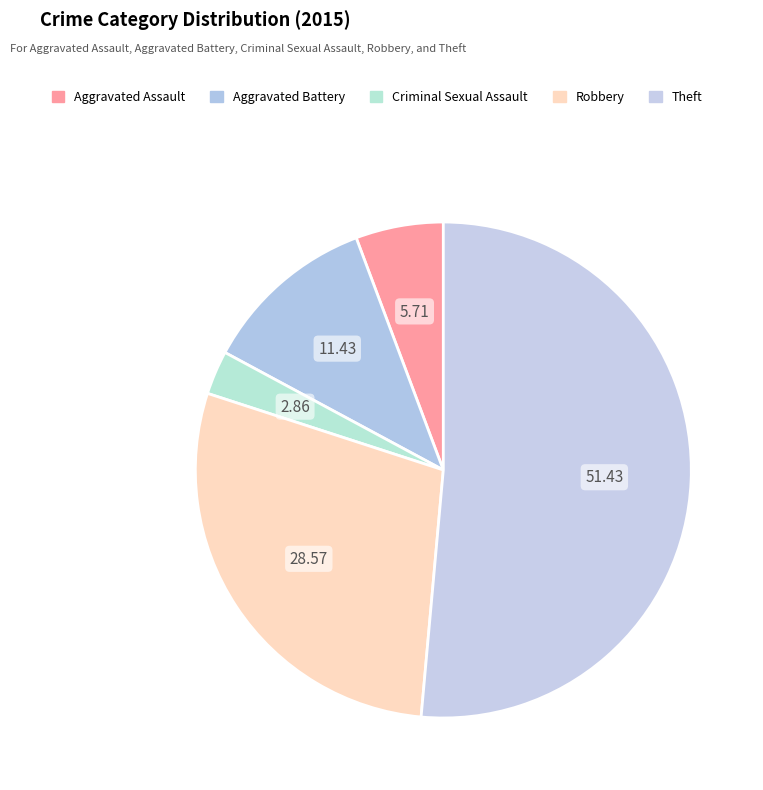

Rank the categories by value from lowest to highest.

Criminal Sexual Assault, Aggravated Assault, Aggravated Battery, Robbery, Theft